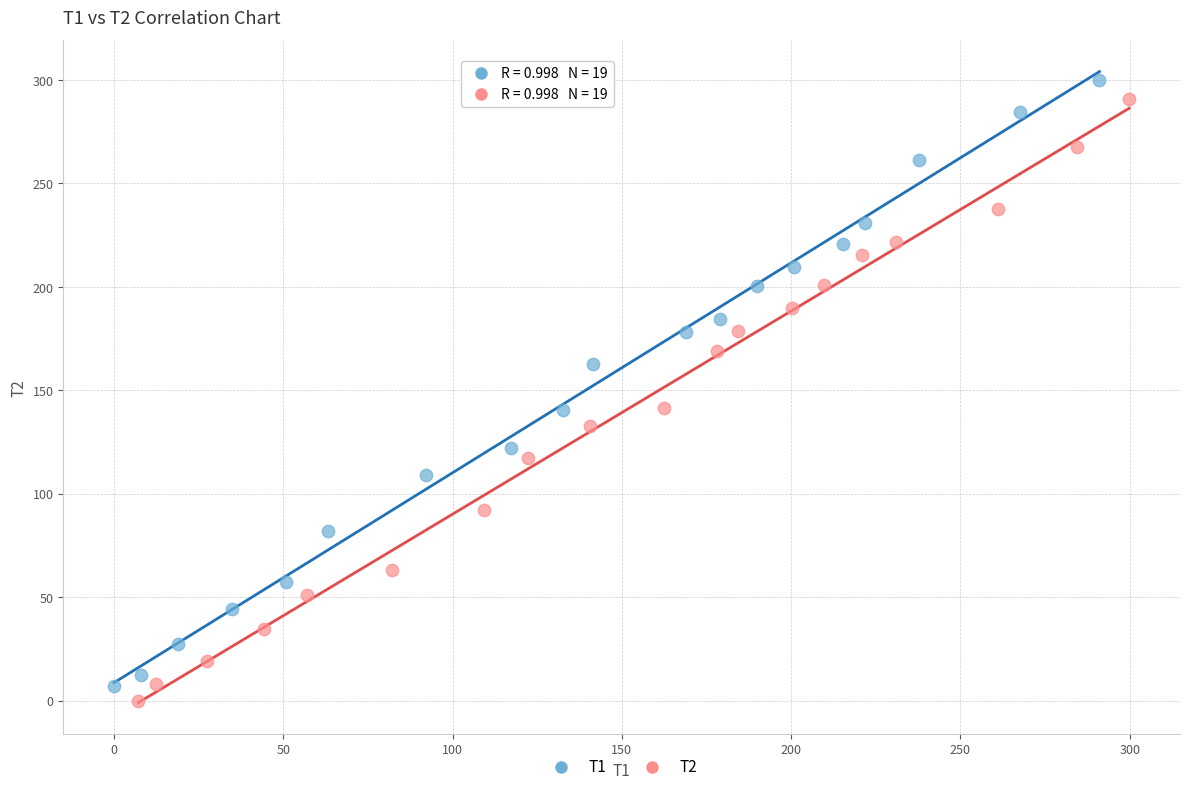

Which series has the largest Y range (max minus min)?

T1